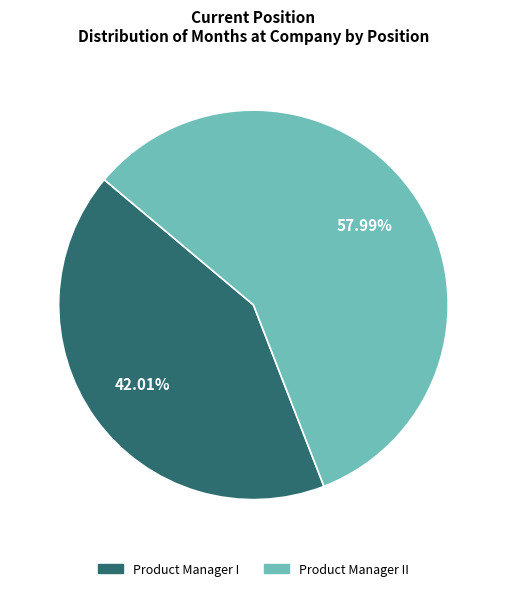

How many segments does this pie chart have?

2